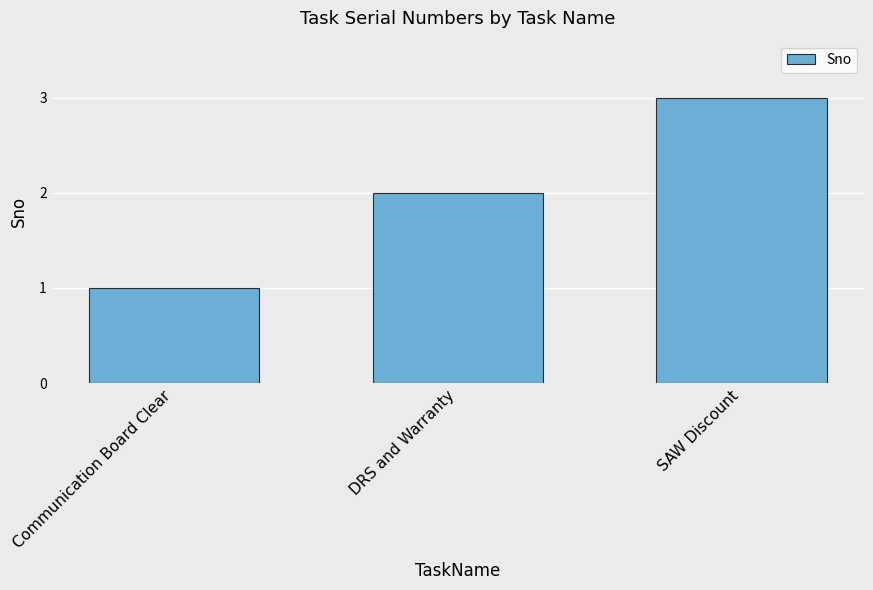

Rank the categories by value from lowest to highest.

Communication Board Clear, DRS and Warranty, SAW Discount